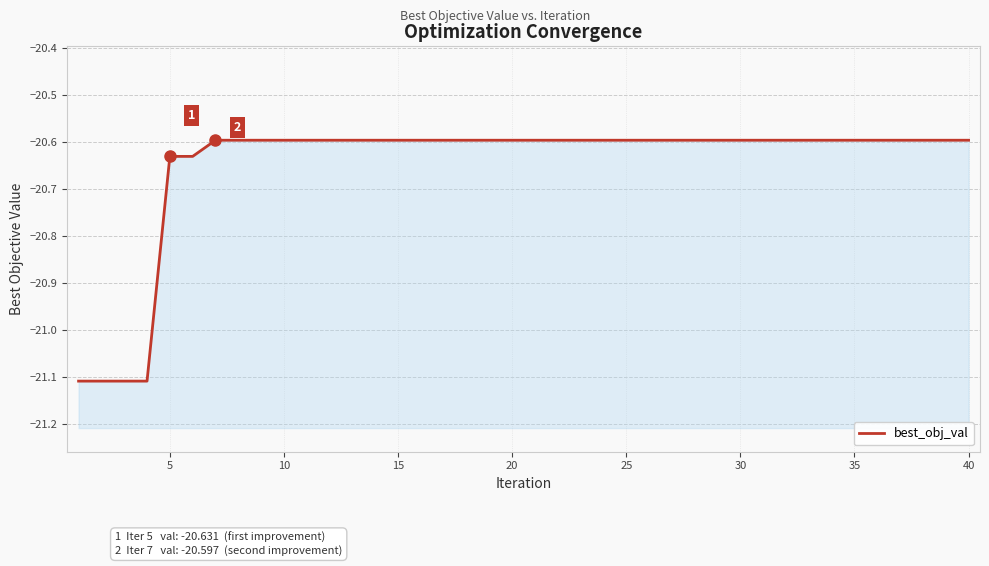

What is the sum of all values?

-826.0